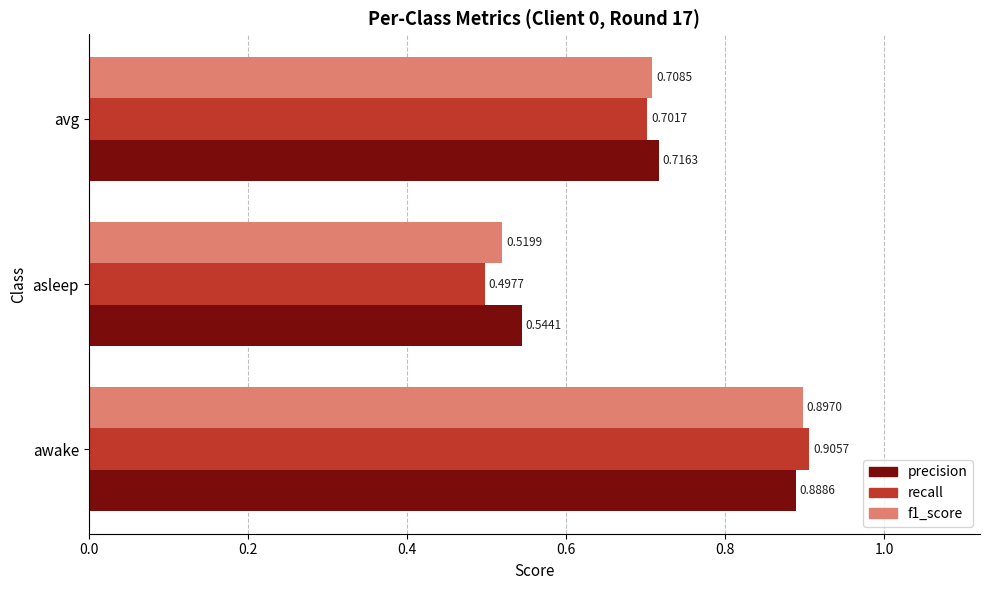

Which series has the largest total across all categories?

precision